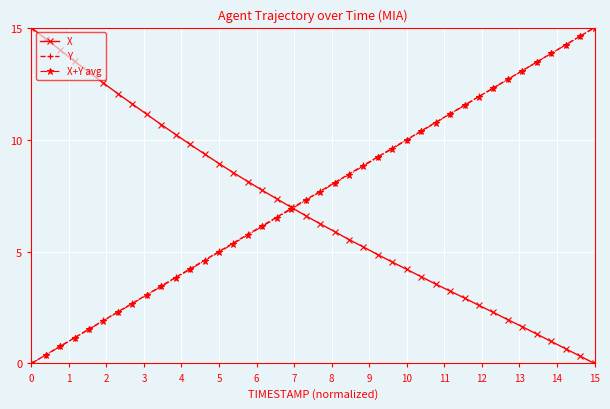

Reading left to right, extract all data points from this chart.

X: 15.0	14.5	14.0	13.5	13.0	12.5	12.0	11.6	11.1	10.7	10.2	9.8	9.4	8.9	8.5	8.1	7.7	7.4	7.0	6.6	6.2	5.9	5.5	5.2	4.9	4.5	4.2	3.9	3.5	3.2	2.9	2.6	2.3	2.0	1.6	1.3	1.0	0.7	0.3	0.0
Y: 0.0	0.4	0.8	1.2	1.5	1.9	2.3	2.7	3.1	3.5	3.8	4.2	4.6	5.0	5.4	5.8	6.2	6.5	6.9	7.3	7.7	8.1	8.5	8.8	9.2	9.6	10.0	10.4	10.8	11.2	11.5	11.9	12.3	12.7	13.1	13.5	13.8	14.2	14.6	15.0
X+Y avg: 0.0	0.4	0.8	1.1	1.5	1.9	2.3	2.7	3.1	3.4	3.8	4.2	4.6	5.0	5.4	5.7	6.1	6.5	6.9	7.3	7.7	8.0	8.4	8.8	9.2	9.6	10.0	10.4	10.8	11.1	11.5	11.9	12.3	12.7	13.1	13.5	13.8	14.2	14.6	15.0